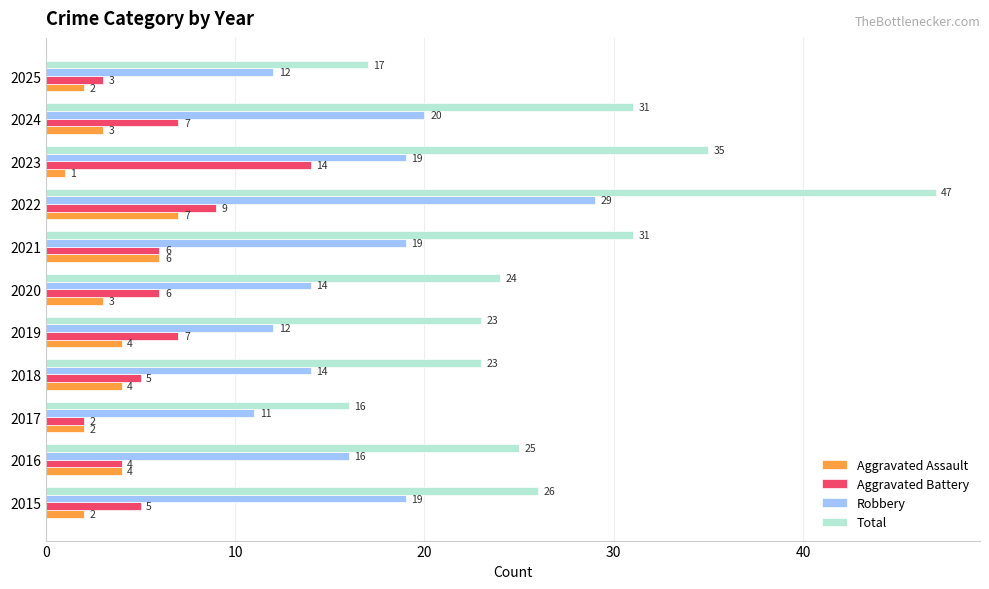

Which series has the largest total across all categories?

Total